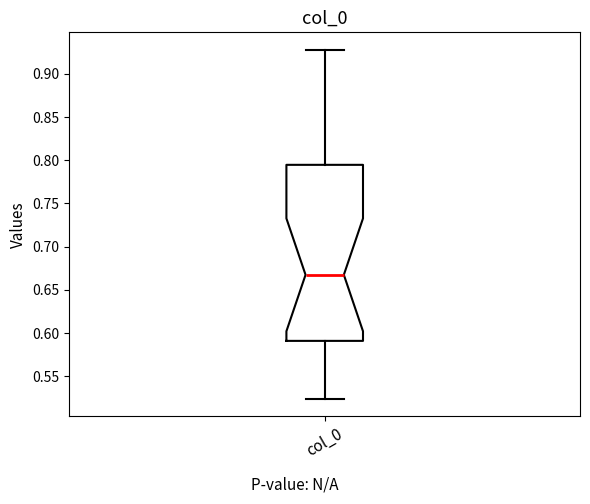

Read this box plot against the y-axis: the position of the median line, the range covered by the box, and the ends of both whiskers. The values are not printed on the chart, so give them approximately, as read against the axis.

median 0.665, box 0.590 to 0.795, whiskers 0.525 to 0.930